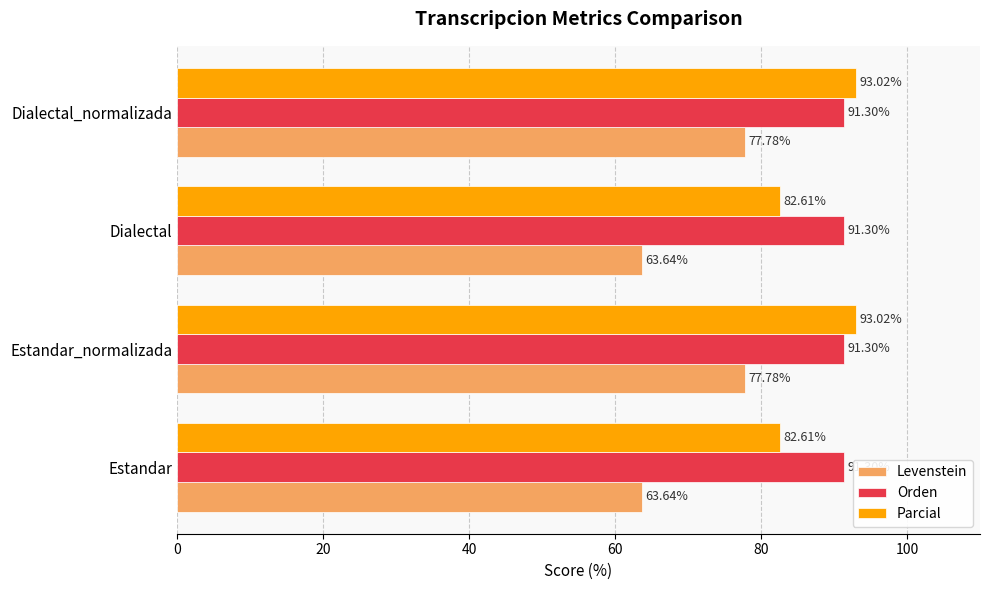

What is the difference between the maximum and minimum values in the Levenstein series?

14.1